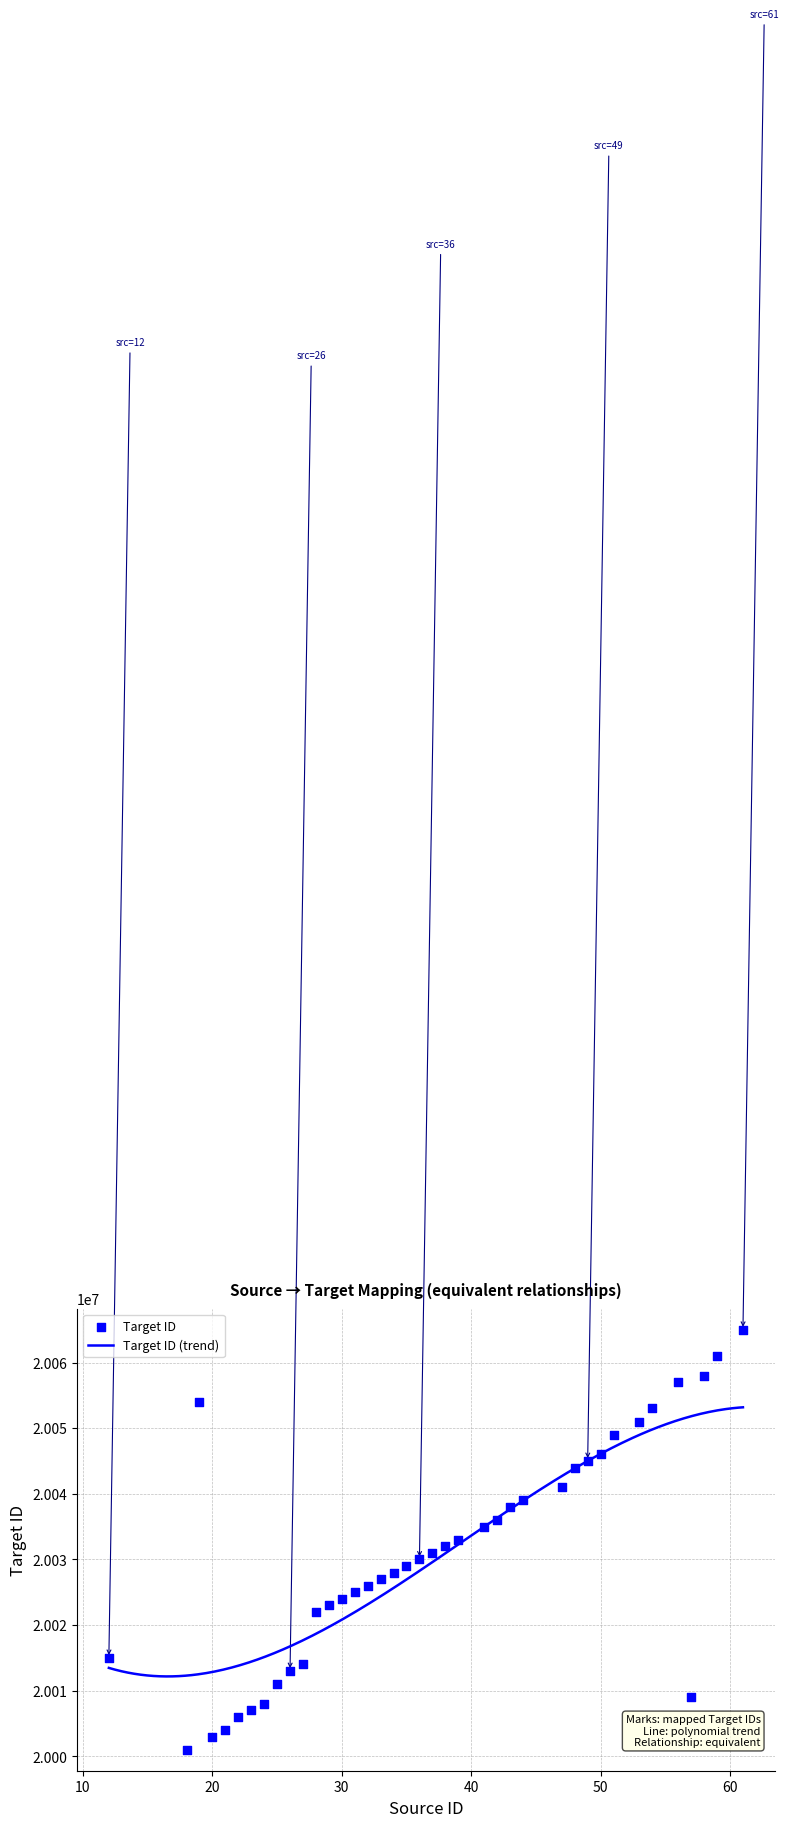

Between 18 and 48, which is larger?

48